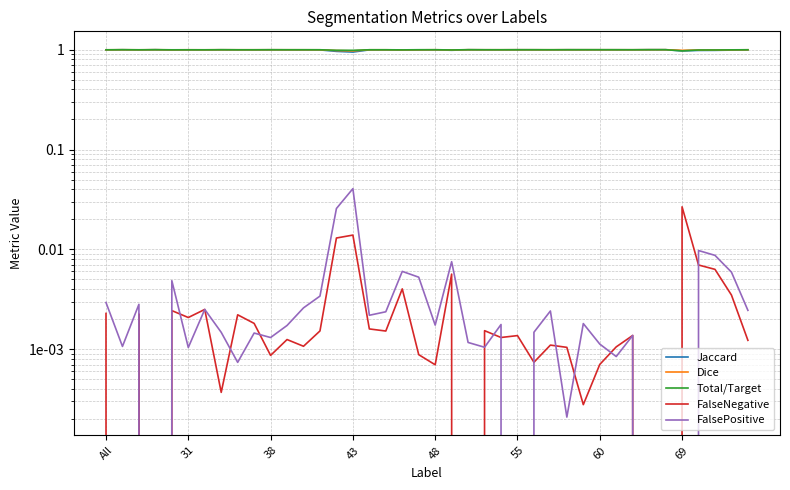

The Dice series shows 1.0 at 31. True or false?

True